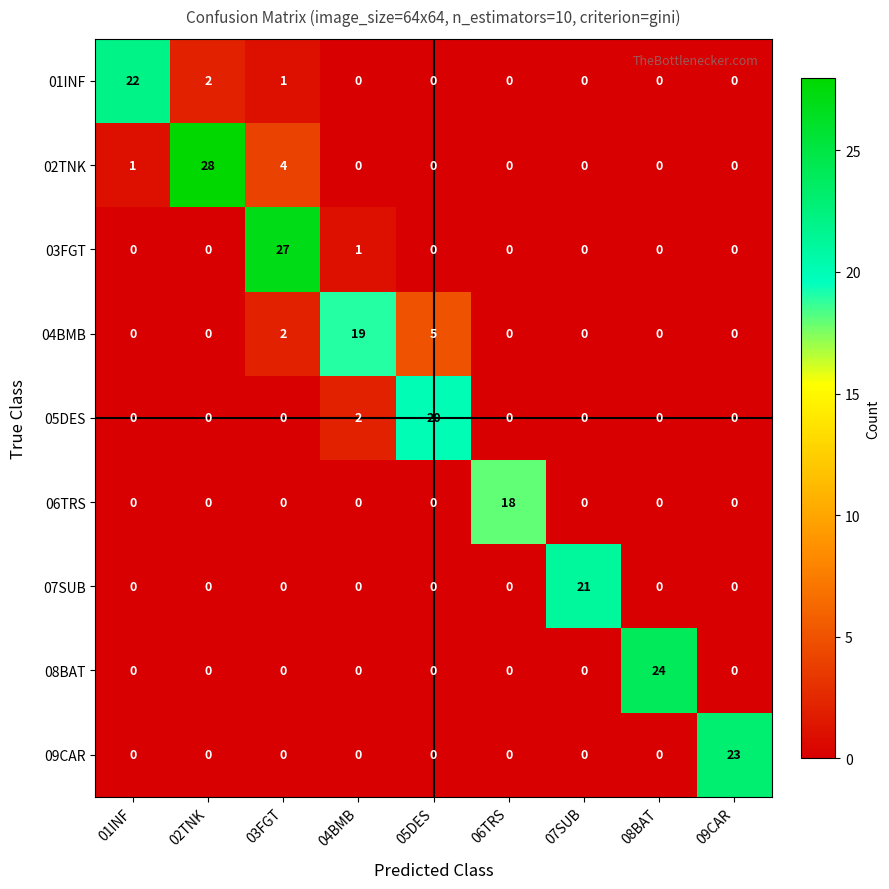

Between 03FGT and 05DES, which series saw the biggest shift?

03FGT